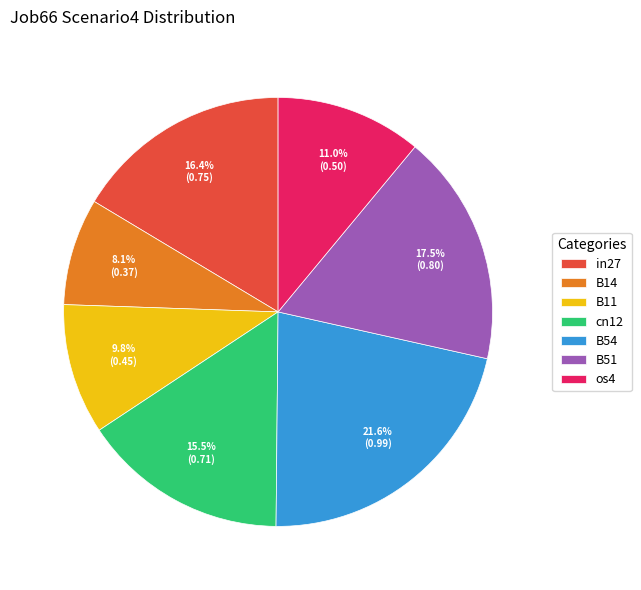

True or false: B14 accounts for 1% of the total.

False